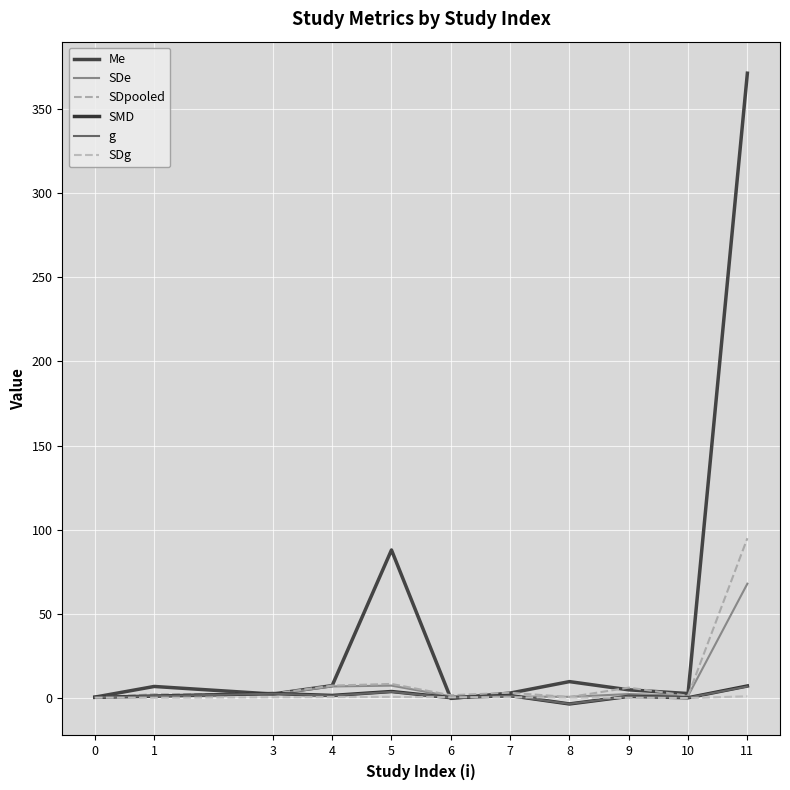

Reading left to right, extract all data points from this chart.

Me: 0.7	7.0	2.5	7.5	88.0	-0.1	3.1	9.9	5.0	2.8	371.0
SDe: 0.4	1.5	2.2	7.0	7.5	1.1	1.0	0.8	2.5	1.4	68.0
SDpooled: 0.6	2.4	2.7	7.5	8.5	1.8	3.3	0.7	6.3	1.5	95.0
SMD: 0.5	1.3	2.8	1.7	4.0	0.3	1.6	-3.4	1.1	0.3	7.3
g: 0.5	1.2	2.7	1.5	3.8	0.3	1.5	-3.3	1.1	0.3	7.0
SDg: 0.3	0.3	0.6	0.7	0.8	0.6	0.6	0.4	0.2	0.1	1.2